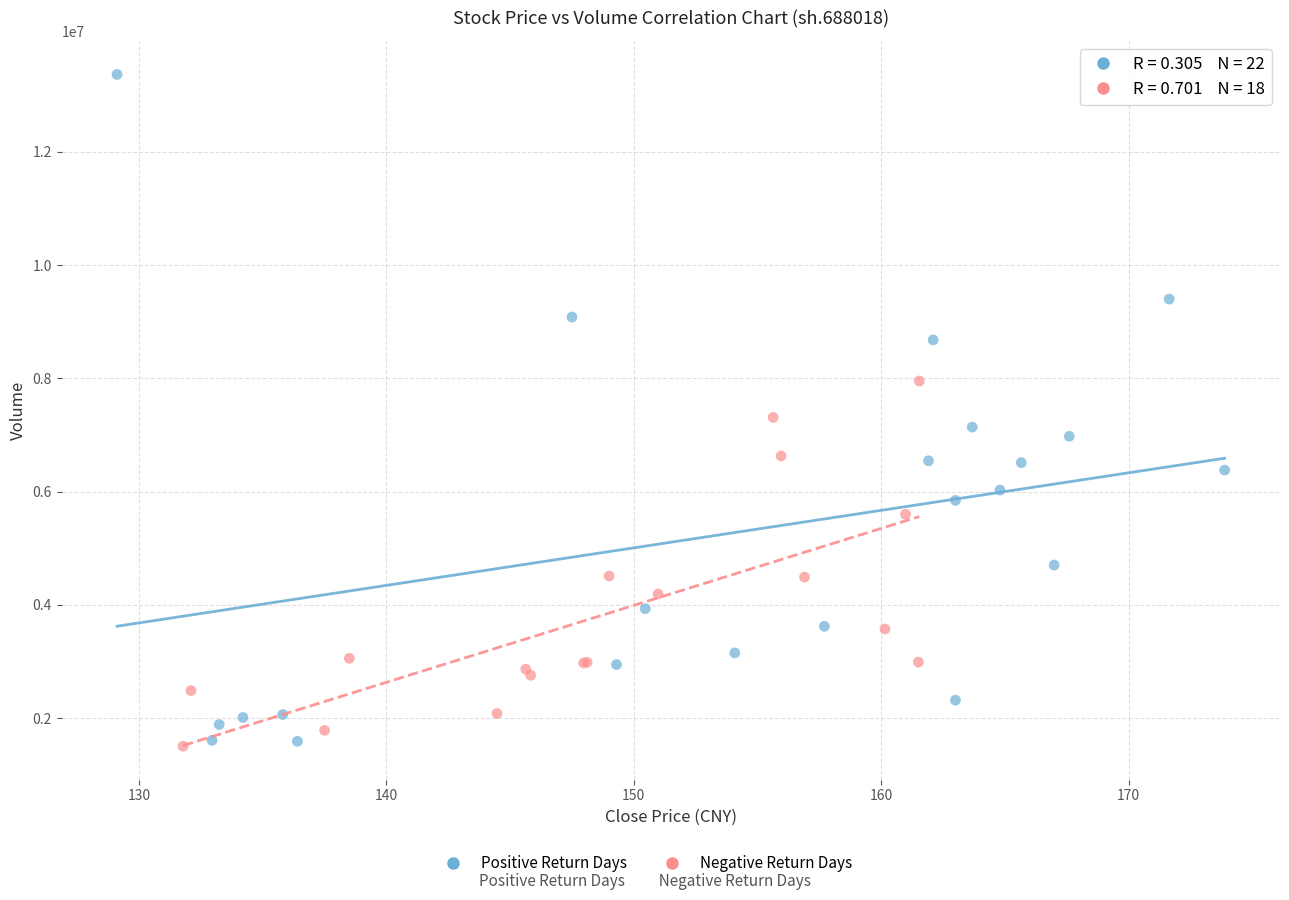

Which series has the widest spread of Y values?

Positive Return Days